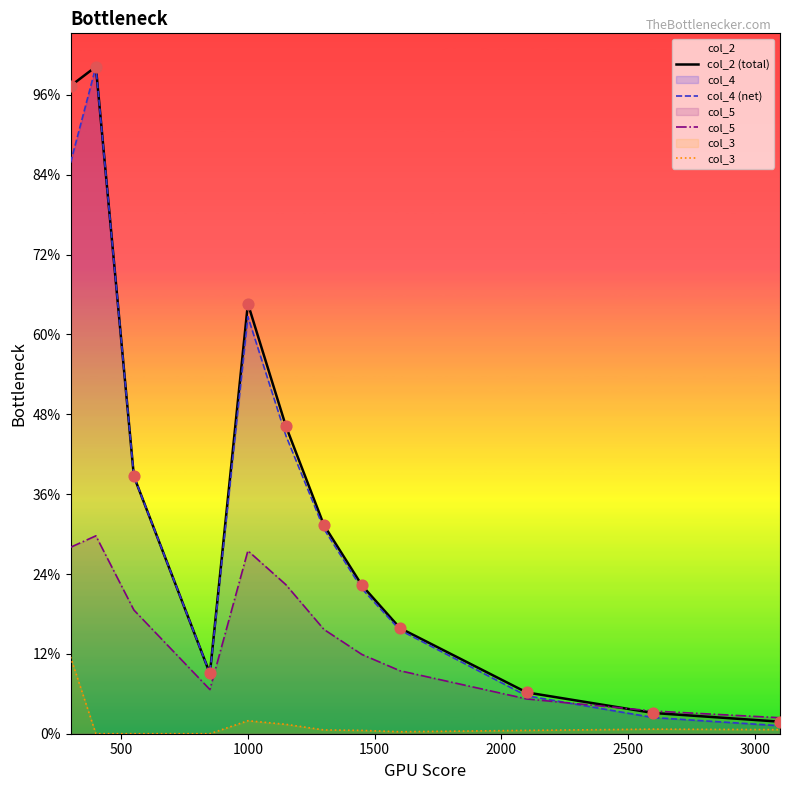

Is the value of col_4 (net) at 3000 greater than the value of col_3 at 3500?

Yes